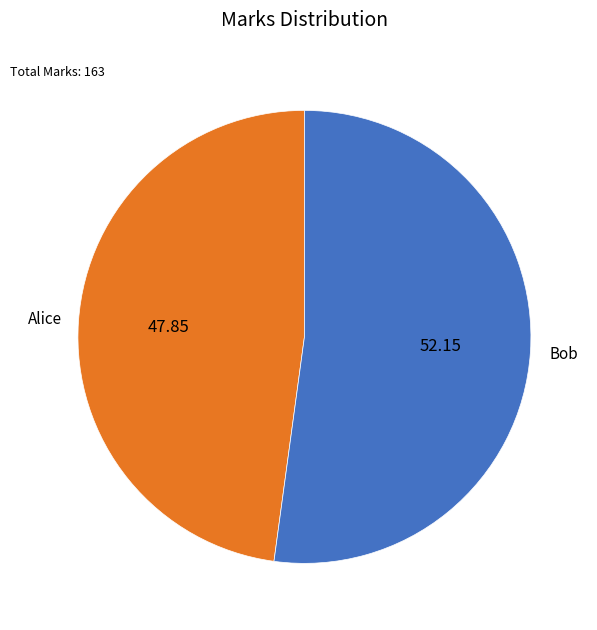

Does any single category account for the majority?

Yes